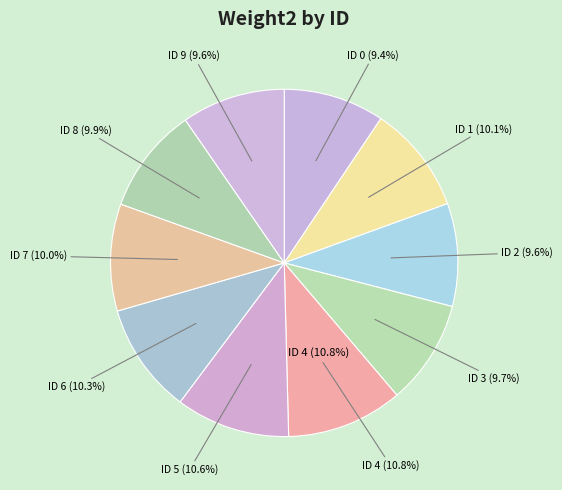

How much of the chart is everything except 1?

89.9%